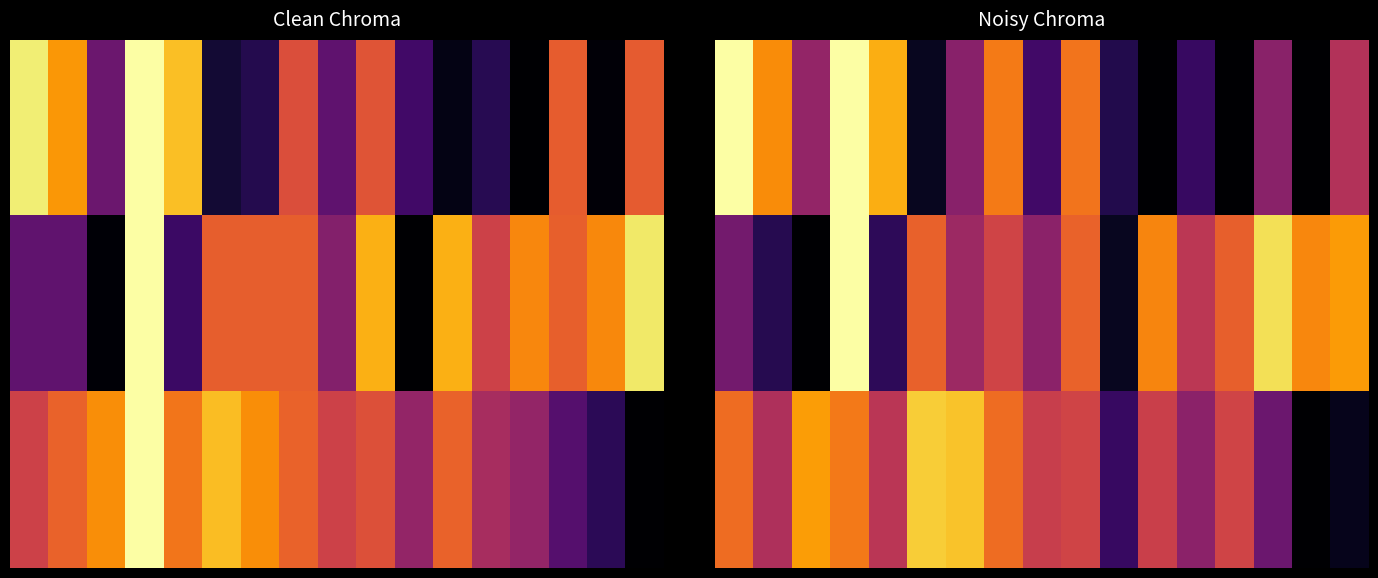

What is the total value across all series at 4?

1.5